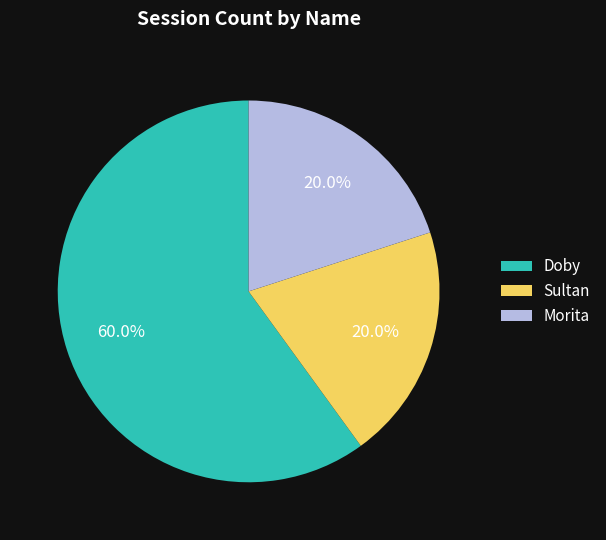

Is there a majority slice in this chart?

Yes